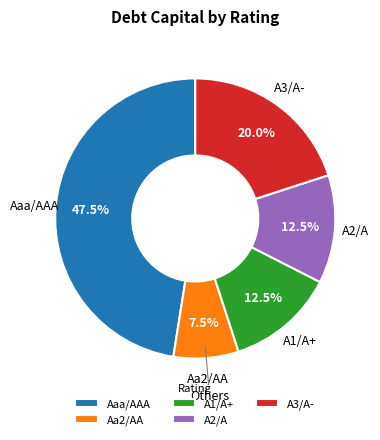

How many segments does this pie chart have?

5